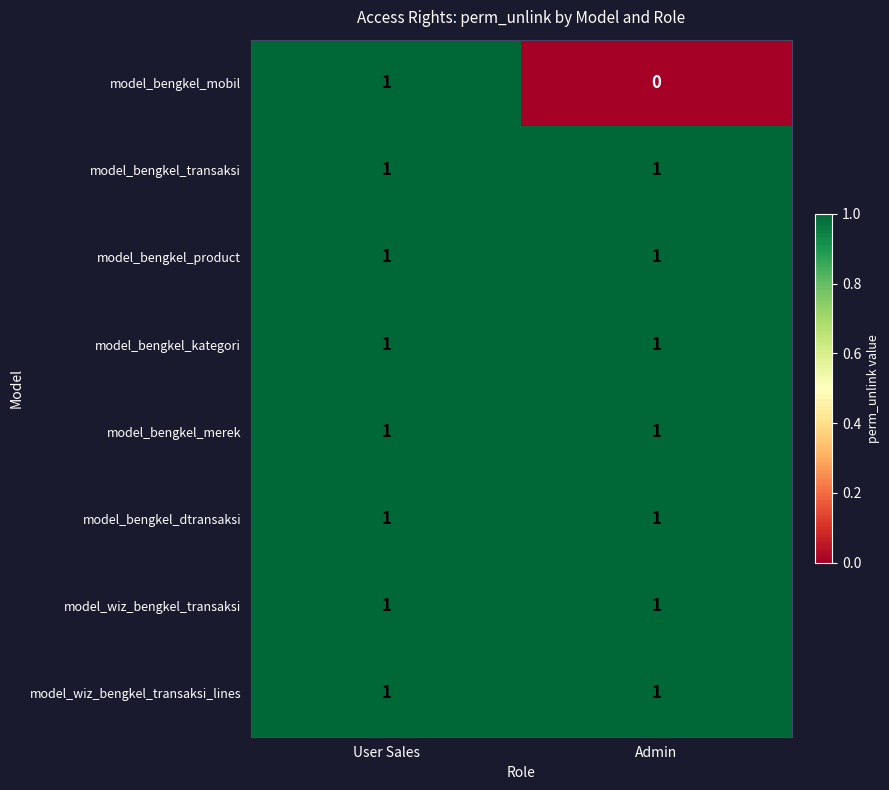

At which label does model_bengkel_mobil reach its minimum?

Admin